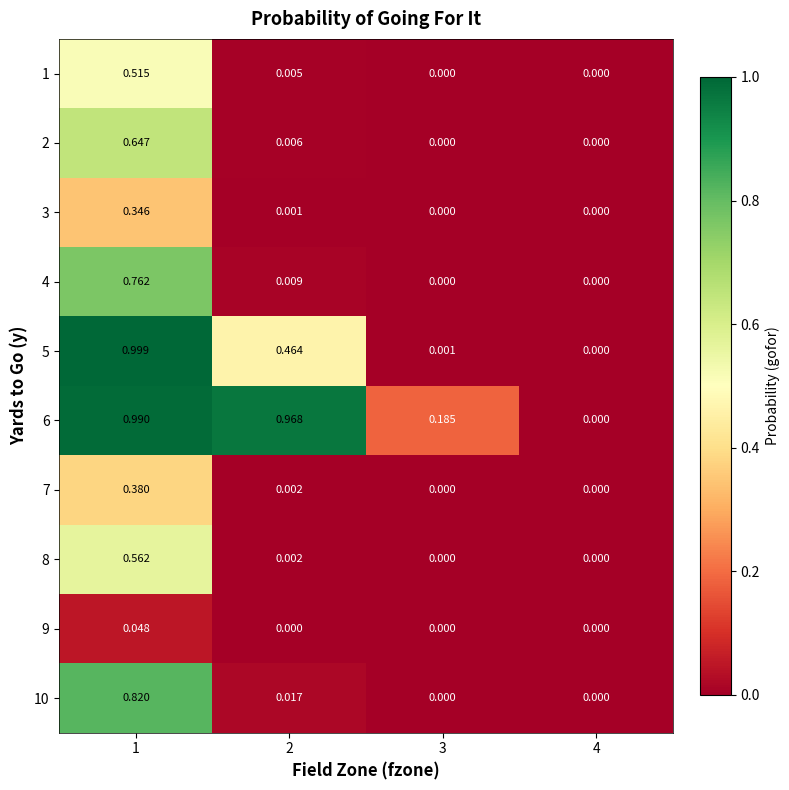

Which series has the largest total across all categories?

6